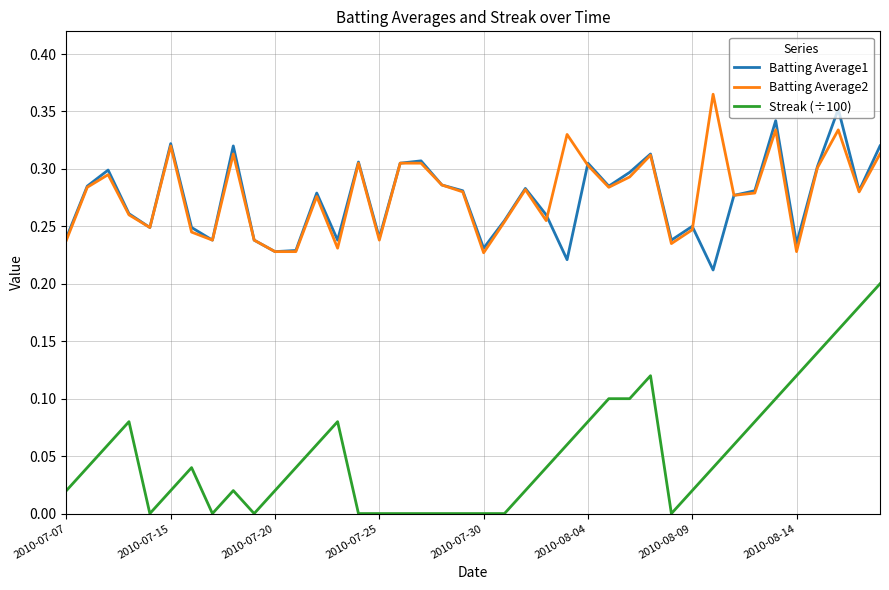

True or false: Streak (÷100) and Batting Average1 intersect in this chart.

False